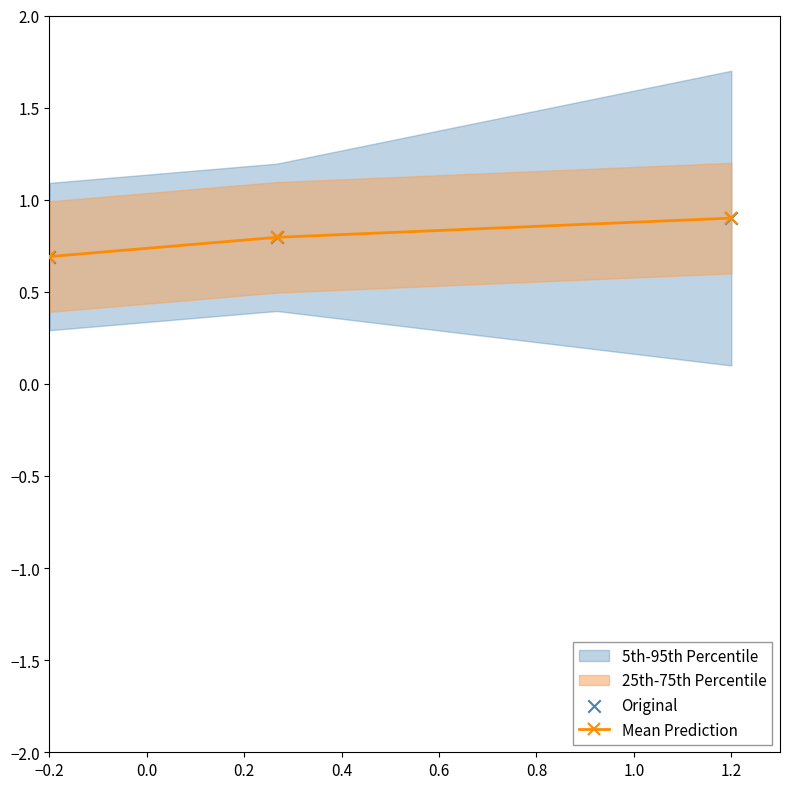

What is the total value across all series at −0.2?

1.4